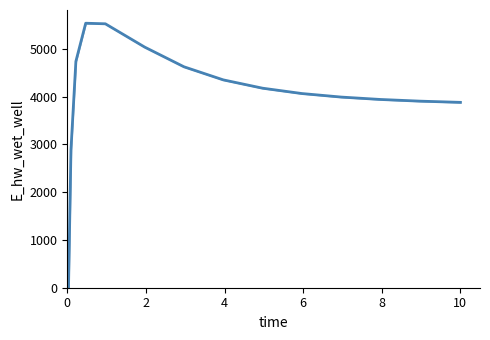

What is the difference between the maximum and minimum values?

5538.3